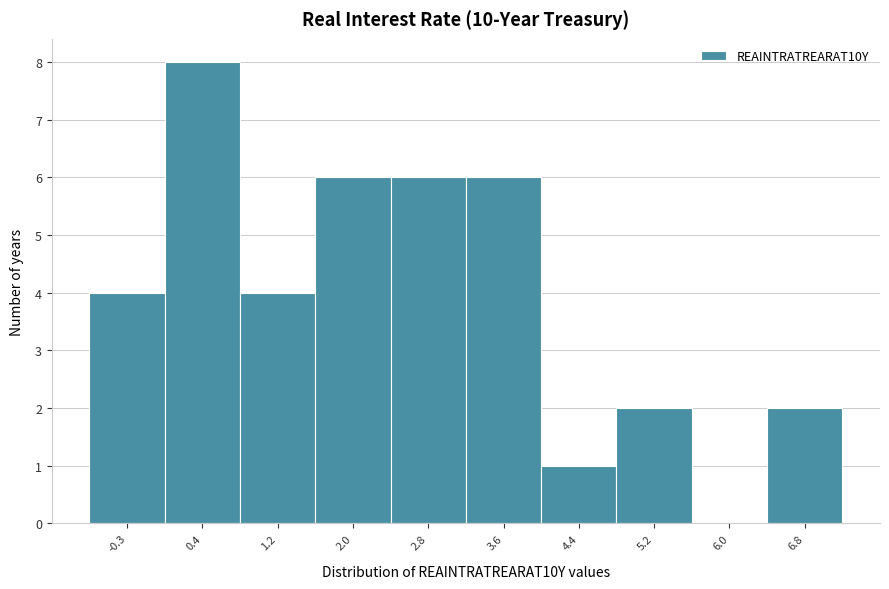

Reading left to right, extract all data points from this chart.

-0.3=4	0.4=8	1.2=4	2.0=6	2.8=6	3.6=6	4.4=1	5.2=2	6.0=0	6.8=2